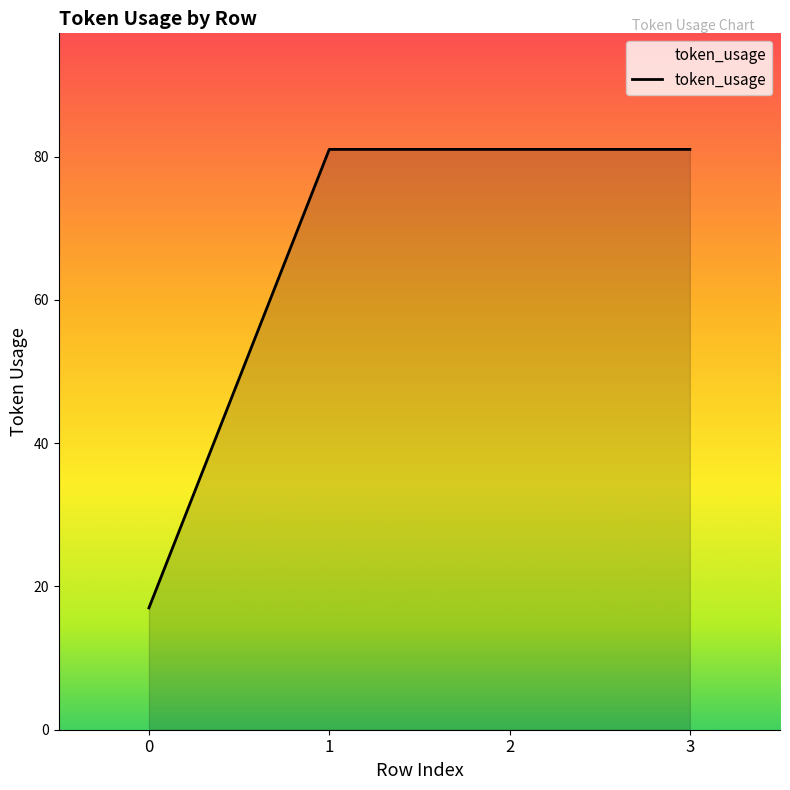

What is the change in value from 0 to 2?

+64